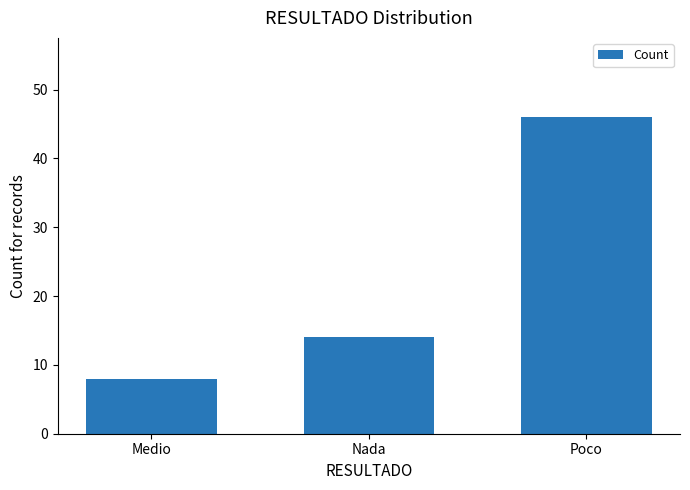

Rank the categories by value from highest to lowest.

Poco, Nada, Medio